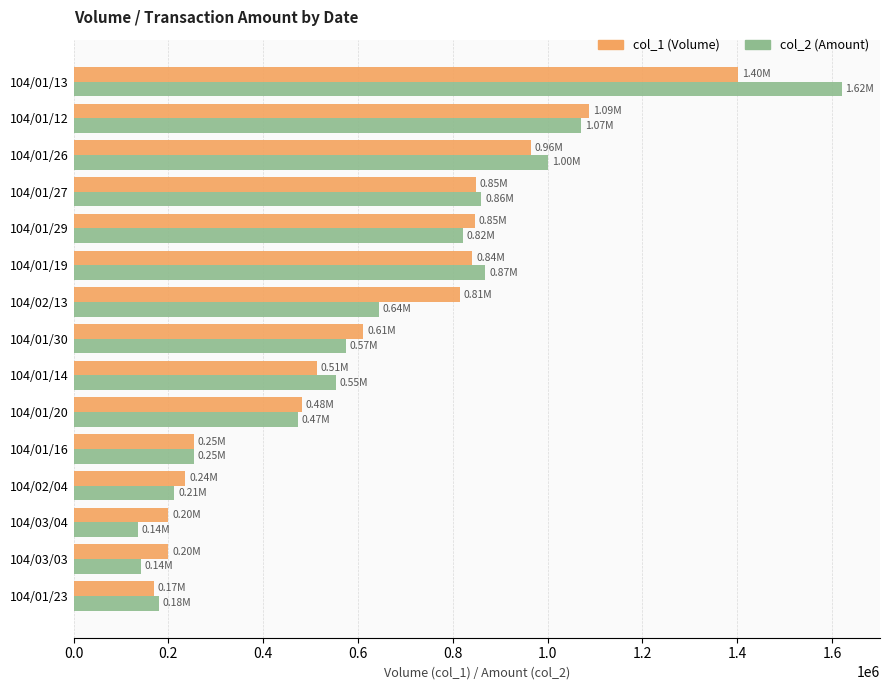

How many distinct data groups are displayed?

2